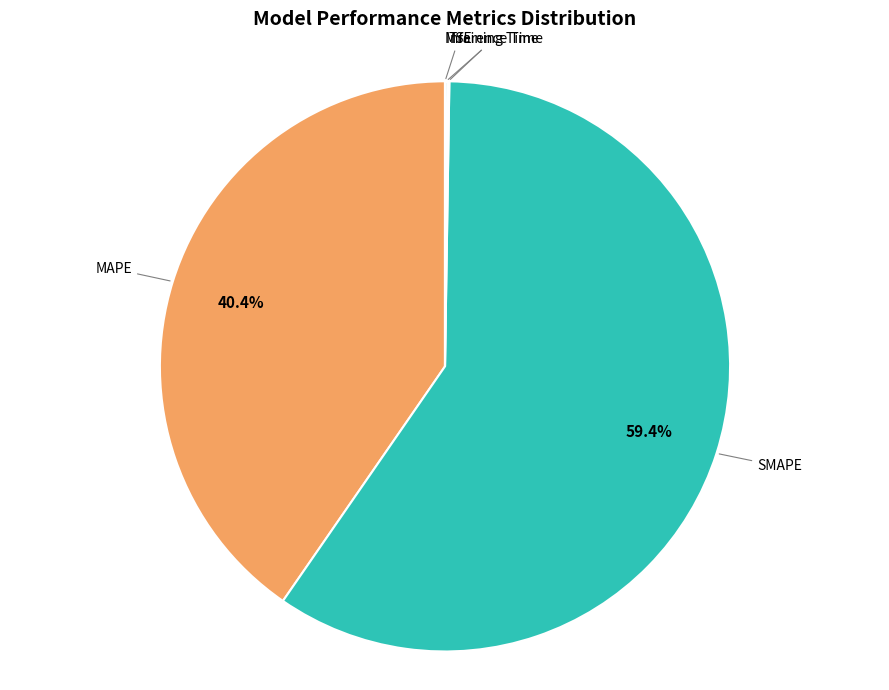

Does any single category account for the majority?

Yes